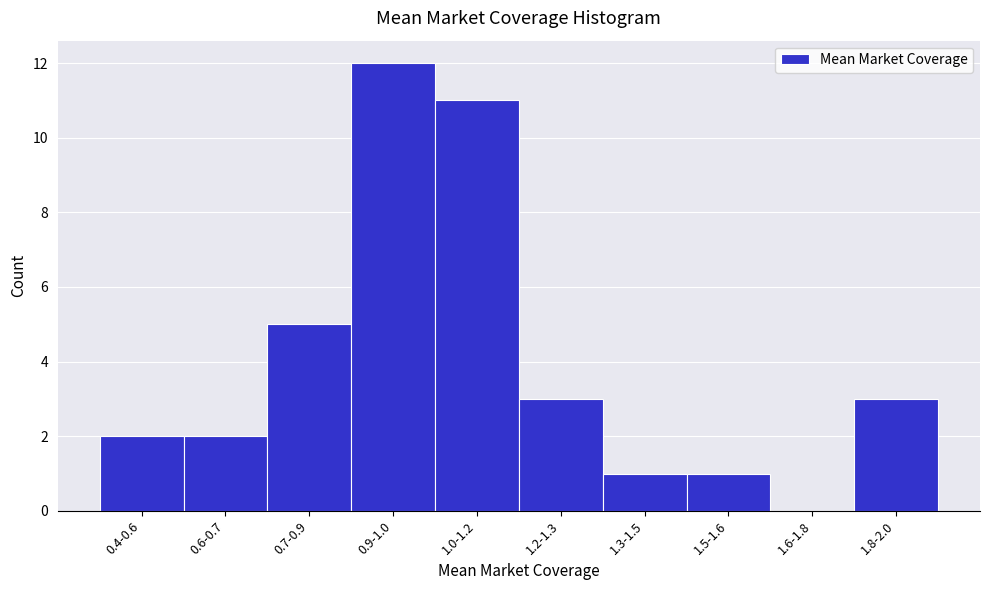

Reading right to left, what are all the values shown in this chart?

1.8-2.0=3	1.6-1.8=0	1.5-1.6=1	1.3-1.5=1	1.2-1.3=3	1.0-1.2=11	0.9-1.0=12	0.7-0.9=5	0.6-0.7=2	0.4-0.6=2